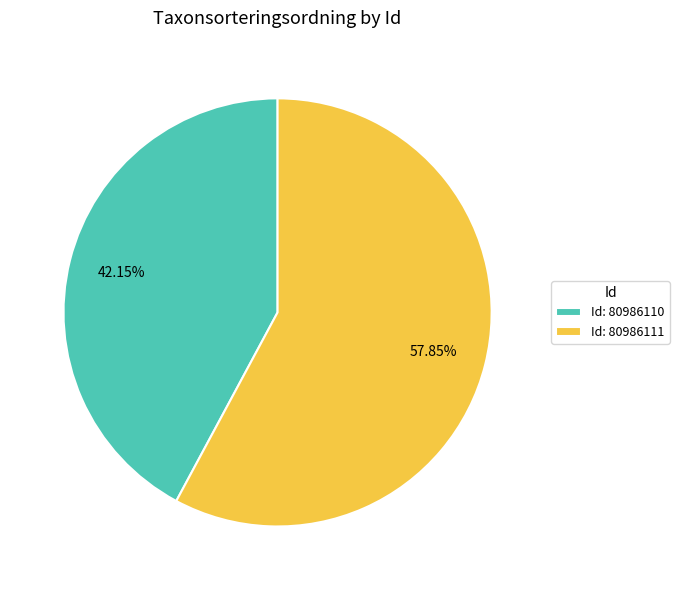

Is there a majority slice in this chart?

Yes